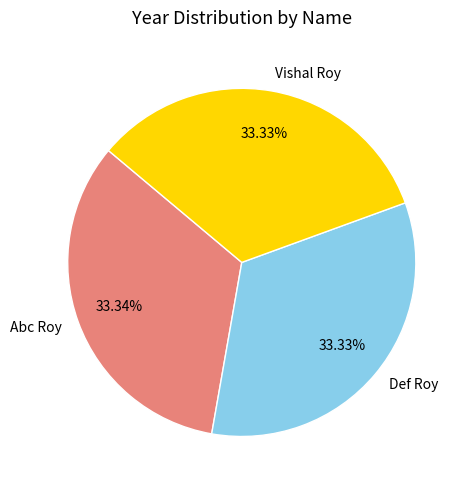

The Def Roy slice represents 23% of the pie. True or false?

False